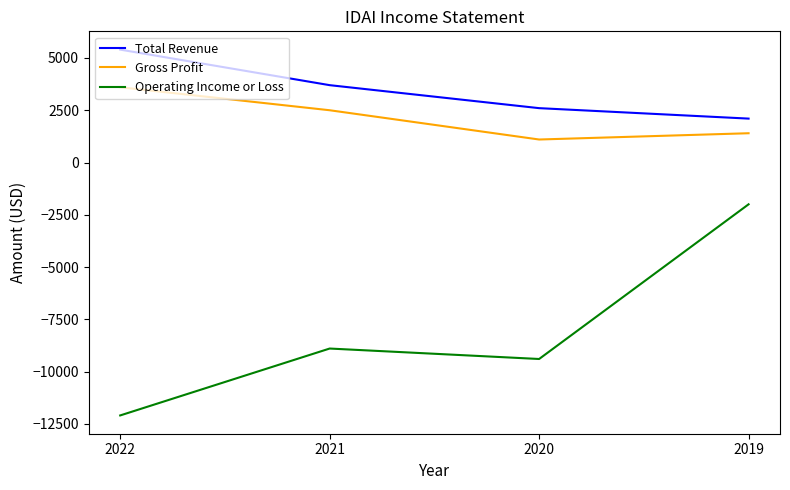

List the labels in order of Operating Income or Loss value, largest first.

2019, 2021, 2020, 2022